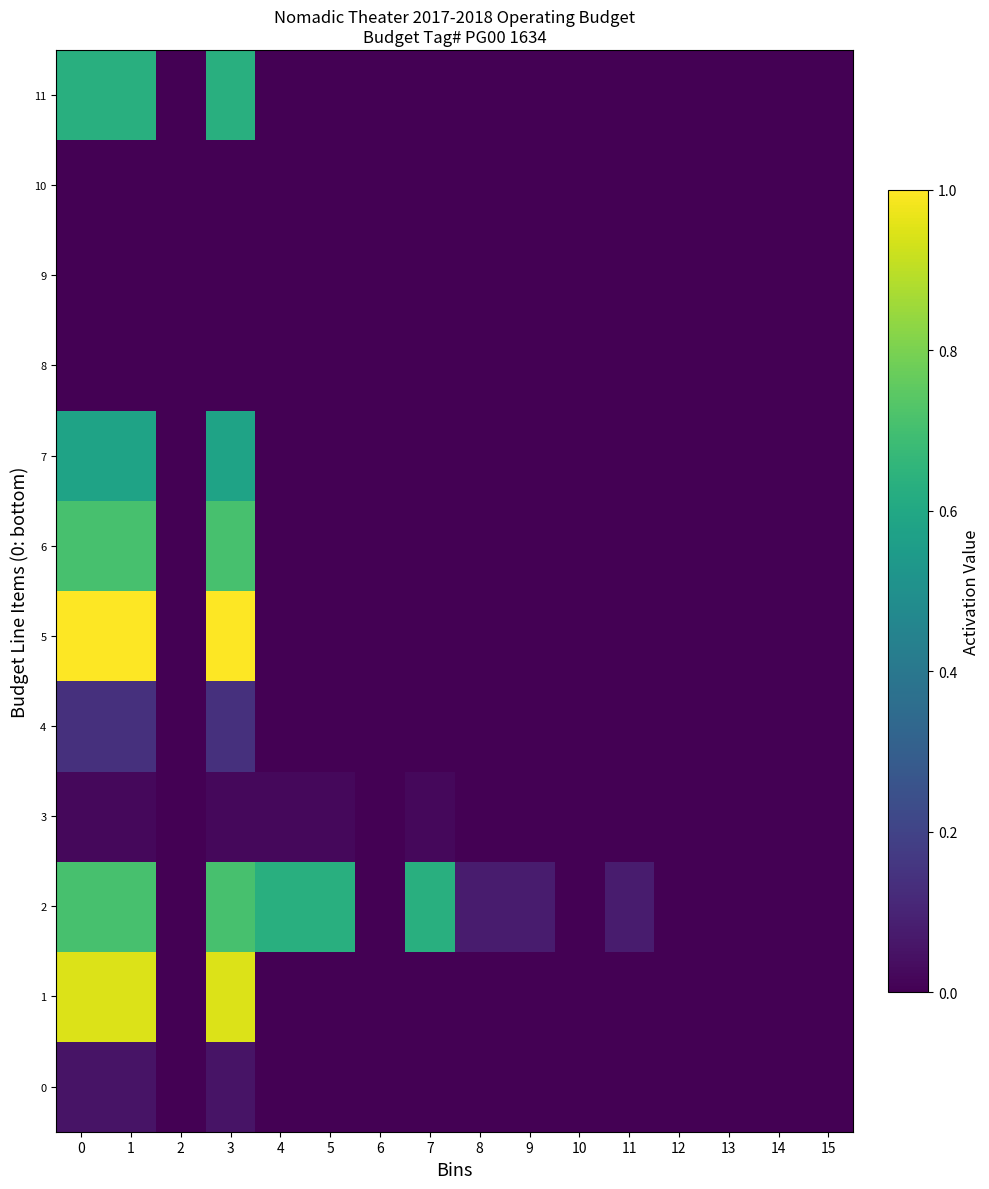

What is the total value across all series at 8?

0.1